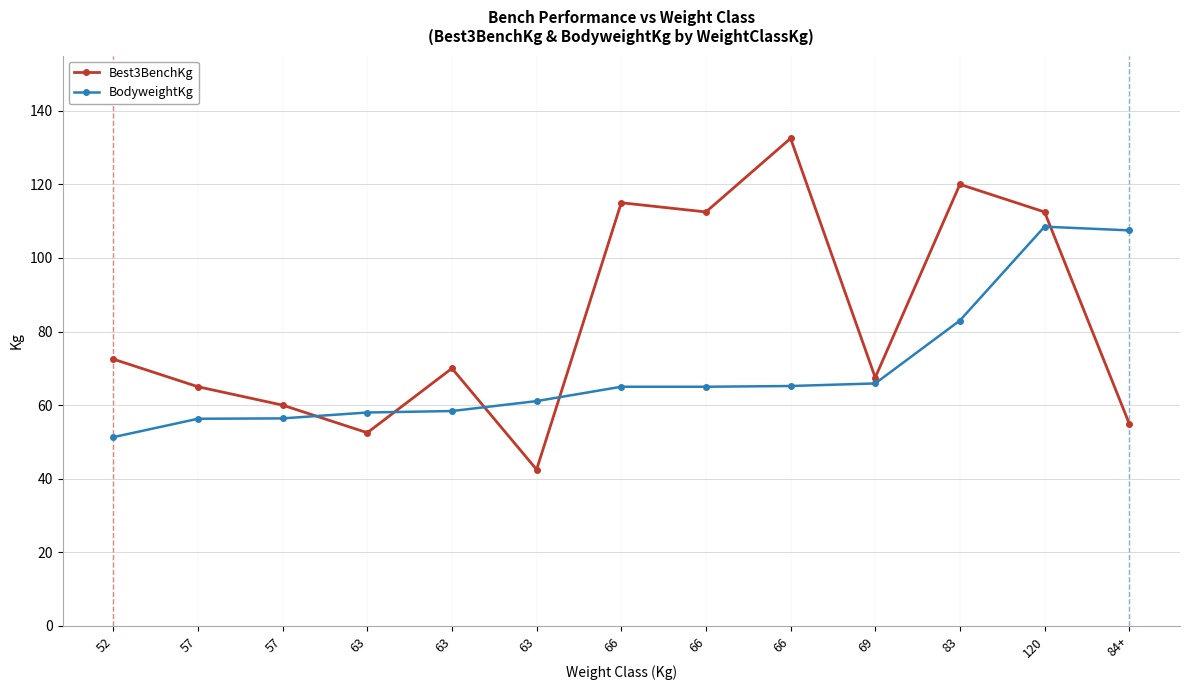

What is the average value of the Best3BenchKg series?

82.9